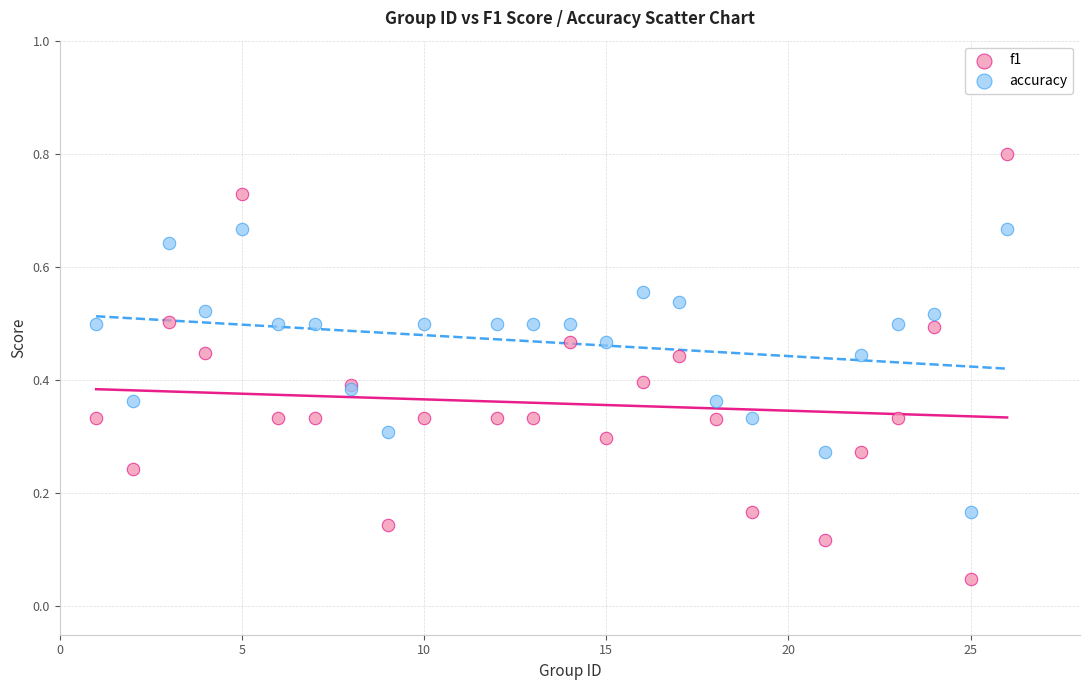

Which series contains the highest Y value?

f1